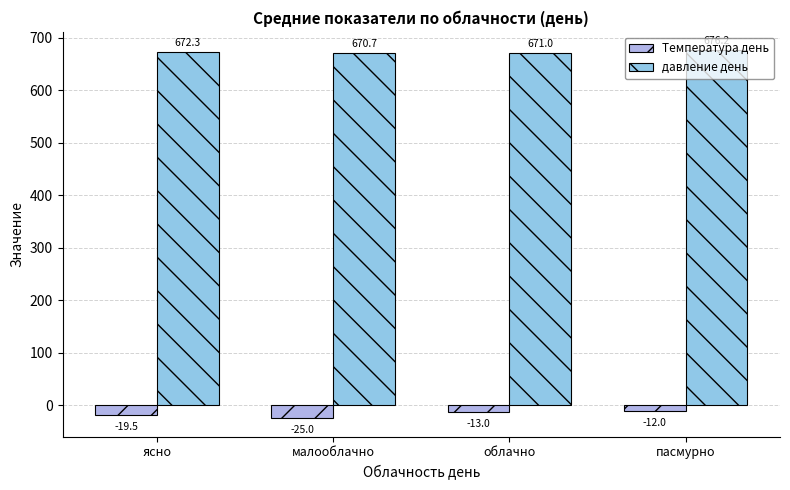

Which series has the largest range (max minus min)?

Температура день